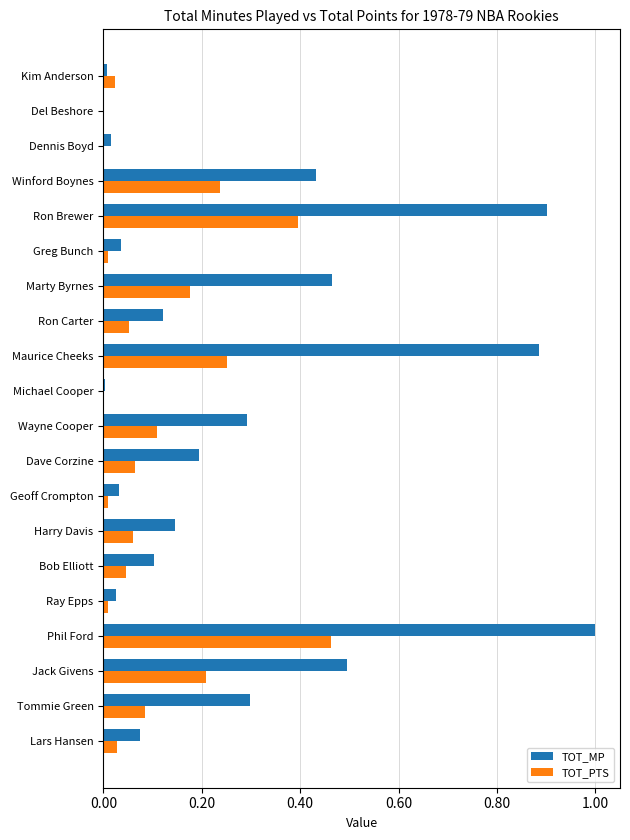

Which series has the largest total across all categories?

TOT_MP